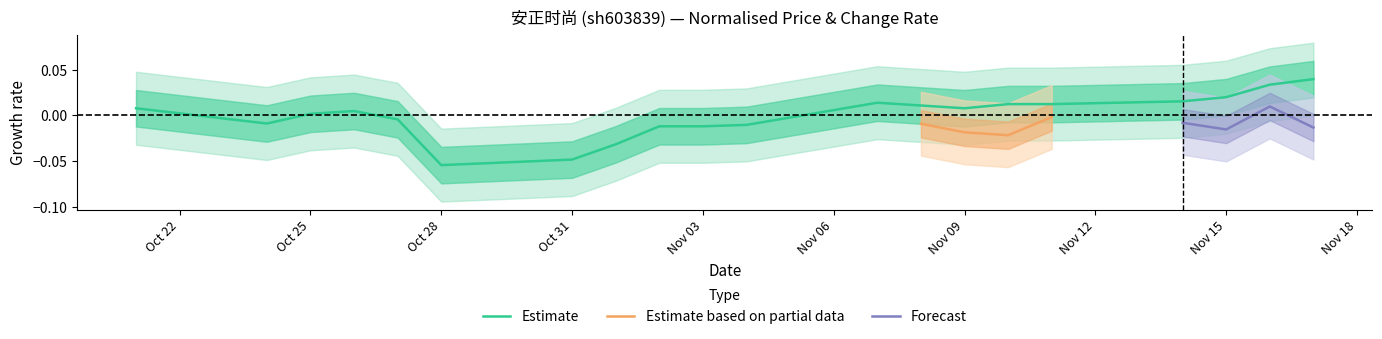

Which category has the lowest value across all series?

Oct 28